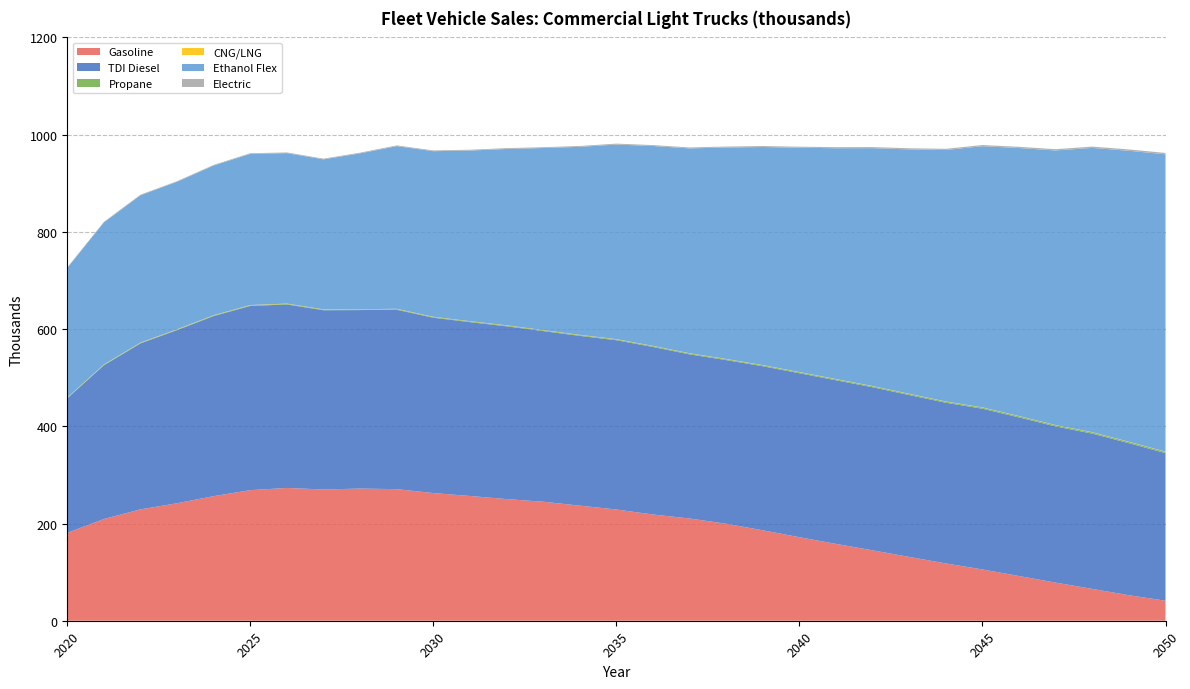

Reading left to right, list all the values displayed in this chart.

Gasoline: 180.7	209.3	229.1	241.7	256.3	268.6	273.2	270.0	271.9	270.7	262.7	256.6	250.3	244.8	236.8	228.8	218.6	210.3	199.5	186.0	171.8	158.0	144.8	131.3	117.9	105.5	91.9	78.4	65.5	52.5	41.2
TDI Diesel: 276.8	316.2	341.4	356.2	370.5	378.9	377.4	368.8	367.2	369.0	360.7	357.6	355.4	351.0	349.2	348.3	344.6	337.6	336.6	337.5	337.3	336.6	335.4	332.9	330.5	330.6	326.3	321.2	319.4	312.7	303.5
Propane: 0.8	0.9	1.0	1.1	1.2	1.2	1.3	1.3	1.4	1.4	1.5	1.5	1.6	1.6	1.7	1.7	1.8	1.8	1.9	1.9	2.0	2.0	2.1	2.2	2.2	2.3	2.4	2.4	2.5	2.6	2.6
CNG/LNG: 0.6	0.6	0.6	0.6	0.6	0.6	0.6	0.5	0.5	0.5	0.5	0.5	0.5	0.5	0.5	0.5	0.5	0.5	0.5	0.5	0.5	0.5	0.5	0.5	0.5	0.5	0.5	0.5	0.5	0.5	0.5
Ethanol Flex: 266.9	292.4	303.1	303.5	307.9	311.0	309.5	308.6	320.5	334.6	340.6	351.0	362.8	374.4	386.7	400.3	411.1	421.4	434.9	448.5	461.4	474.8	489.3	502.8	517.3	537.2	551.3	564.8	584.8	598.5	611.6
Electric: 0.9	1.0	1.1	1.2	1.3	1.3	1.4	1.4	1.5	1.5	1.6	1.6	1.7	1.7	1.8	1.8	1.9	1.9	2.0	2.1	2.1	2.2	2.3	2.3	2.4	2.5	2.5	2.6	2.7	2.8	2.8